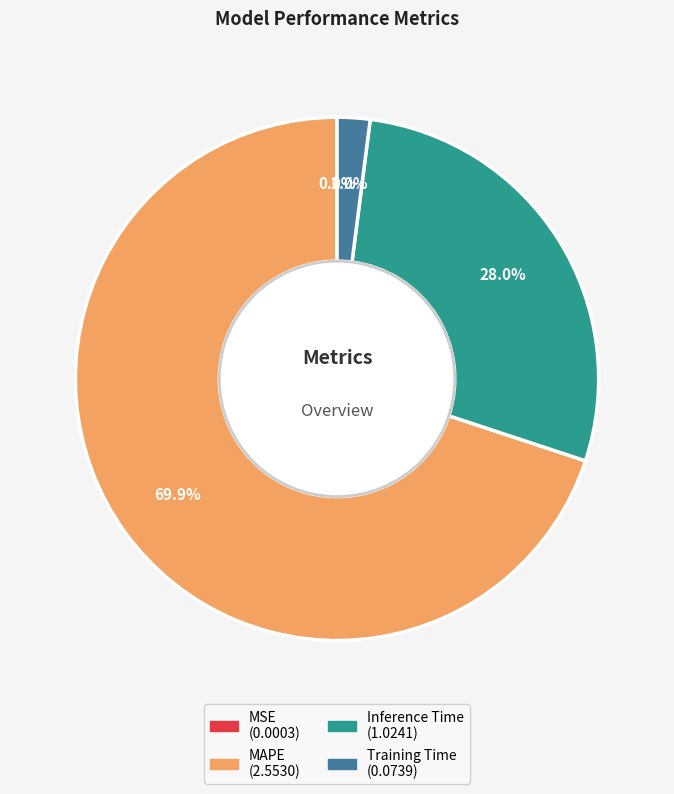

How much of the chart is everything except Inference Time?

72.0%